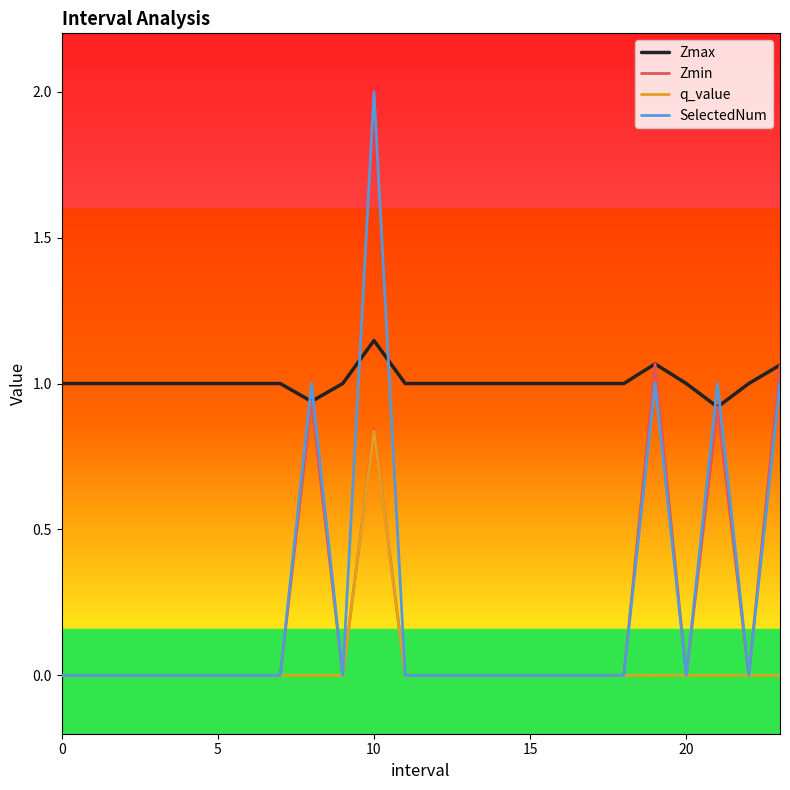

True or false: Zmax and q_value intersect in this chart.

False